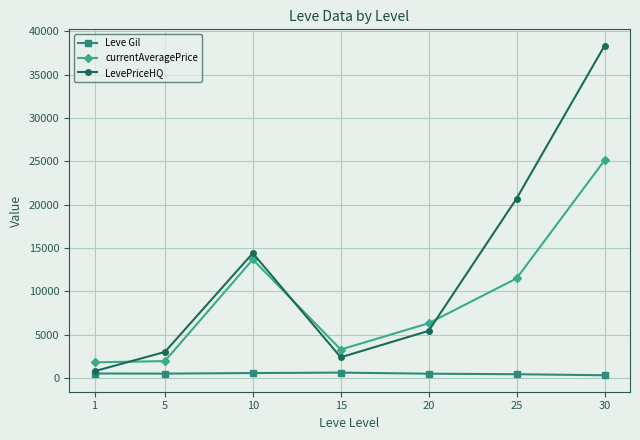

True or false: currentAveragePrice has more than 1 interior local peaks.

False